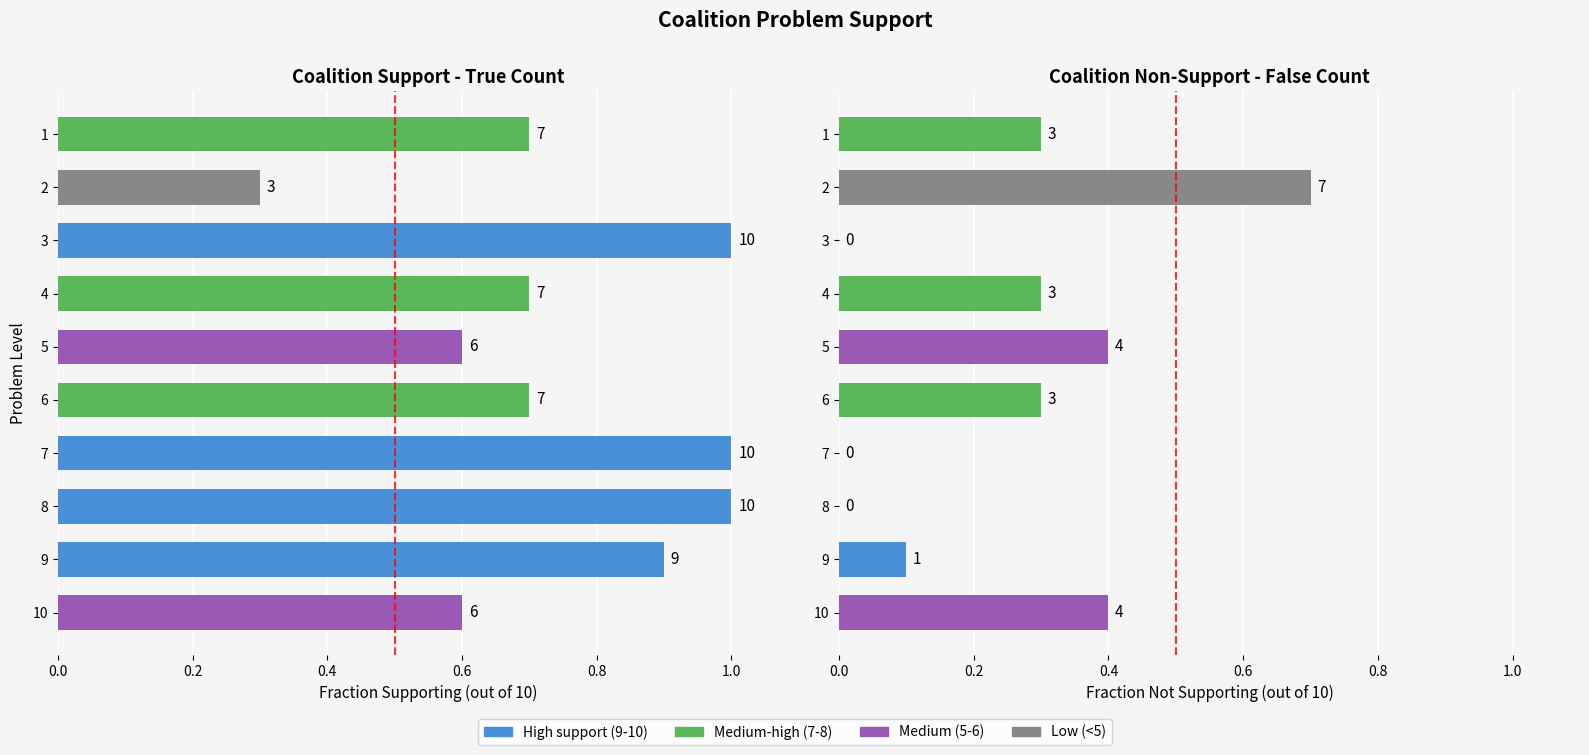

Are the bars horizontal?

Yes